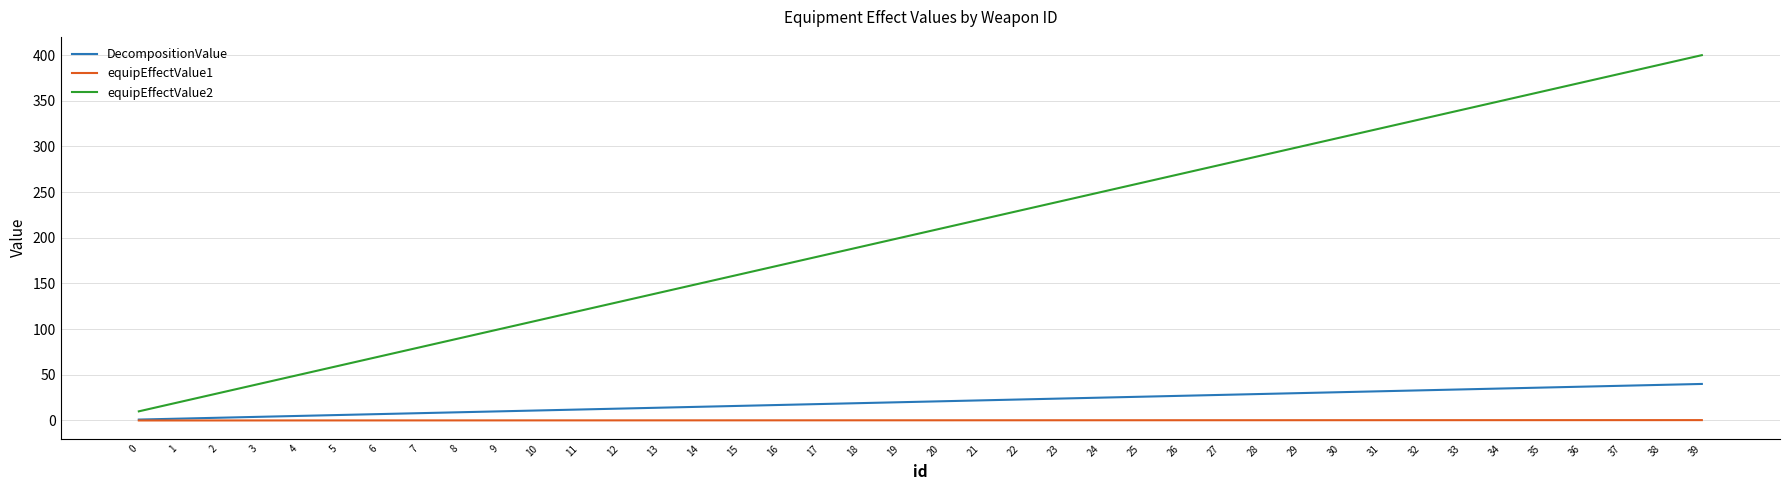

At which category is the sum across all series the highest?

39